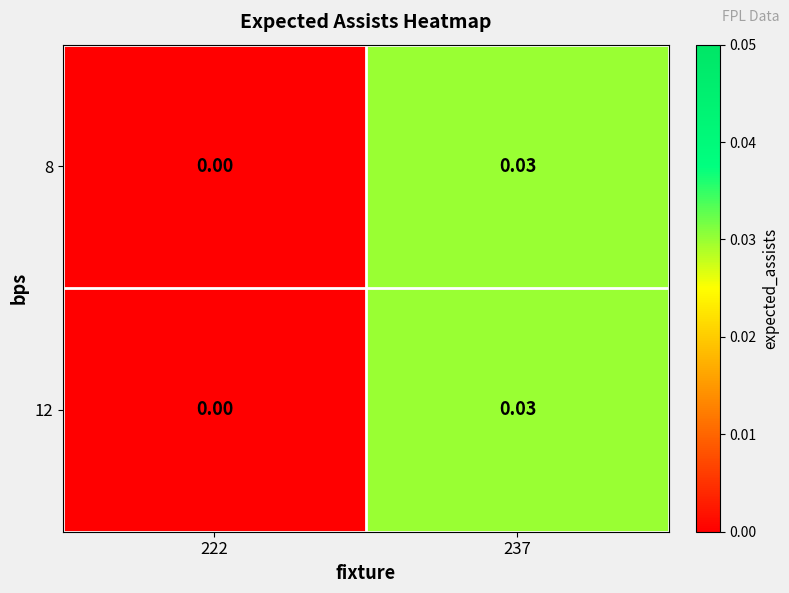

Is the value of 8 at 237 greater than the value of 12 at 222?

Yes